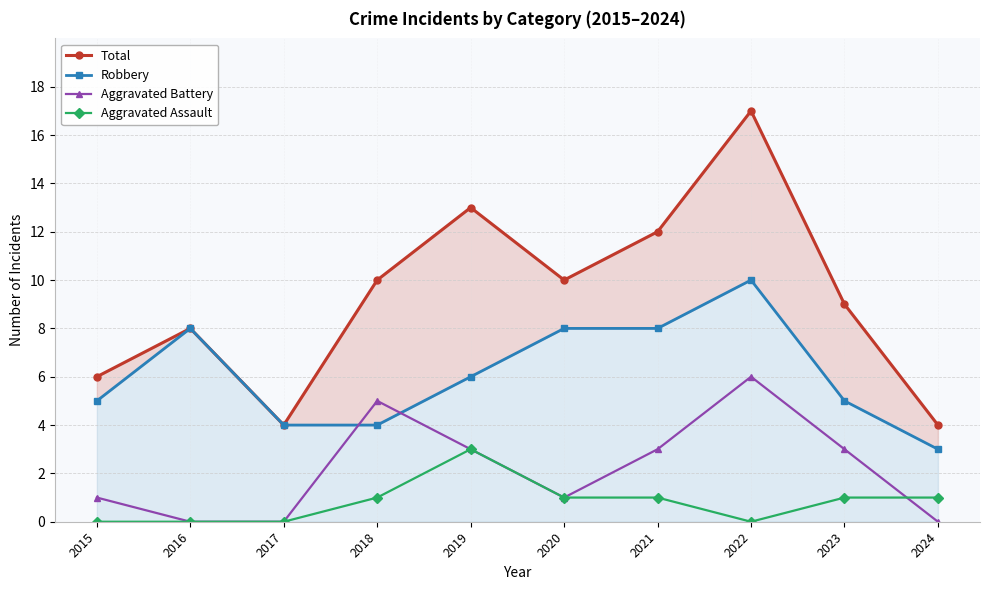

Which category has the highest value across all series?

2022